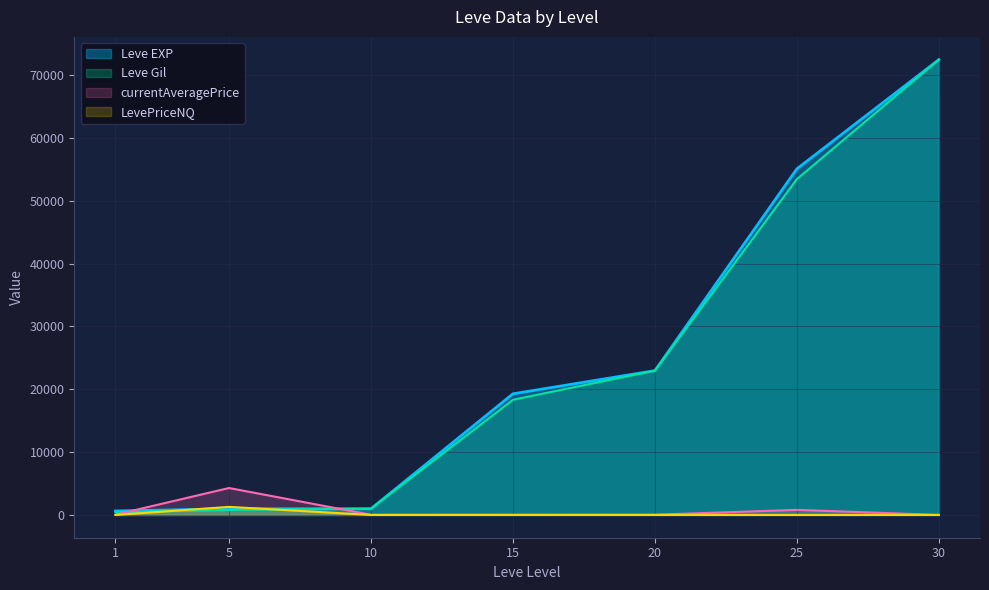

List the series in order of their peak value, highest first.

Leve EXP, Leve Gil, currentAveragePrice, LevePriceNQ